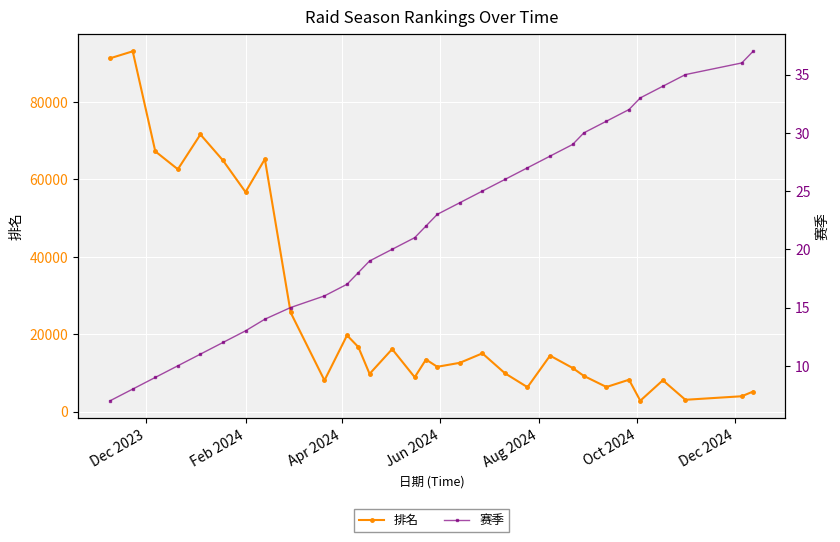

How many lines are shown in the chart?

2